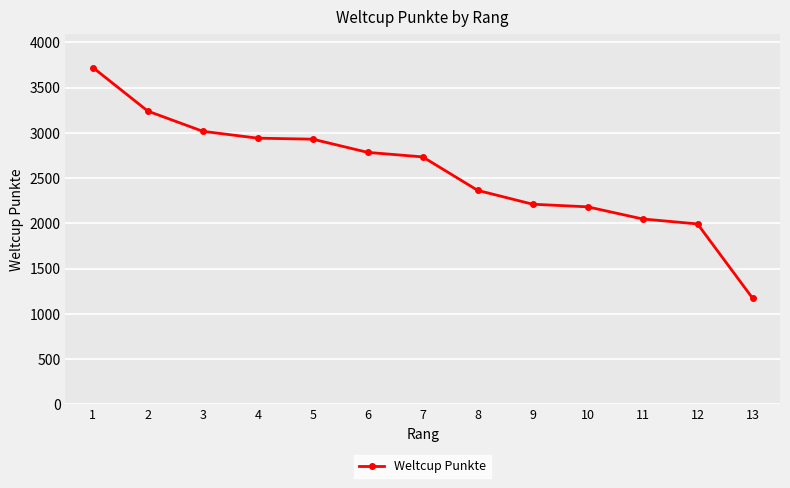

Is it true that the value at 5 is 2931?

True